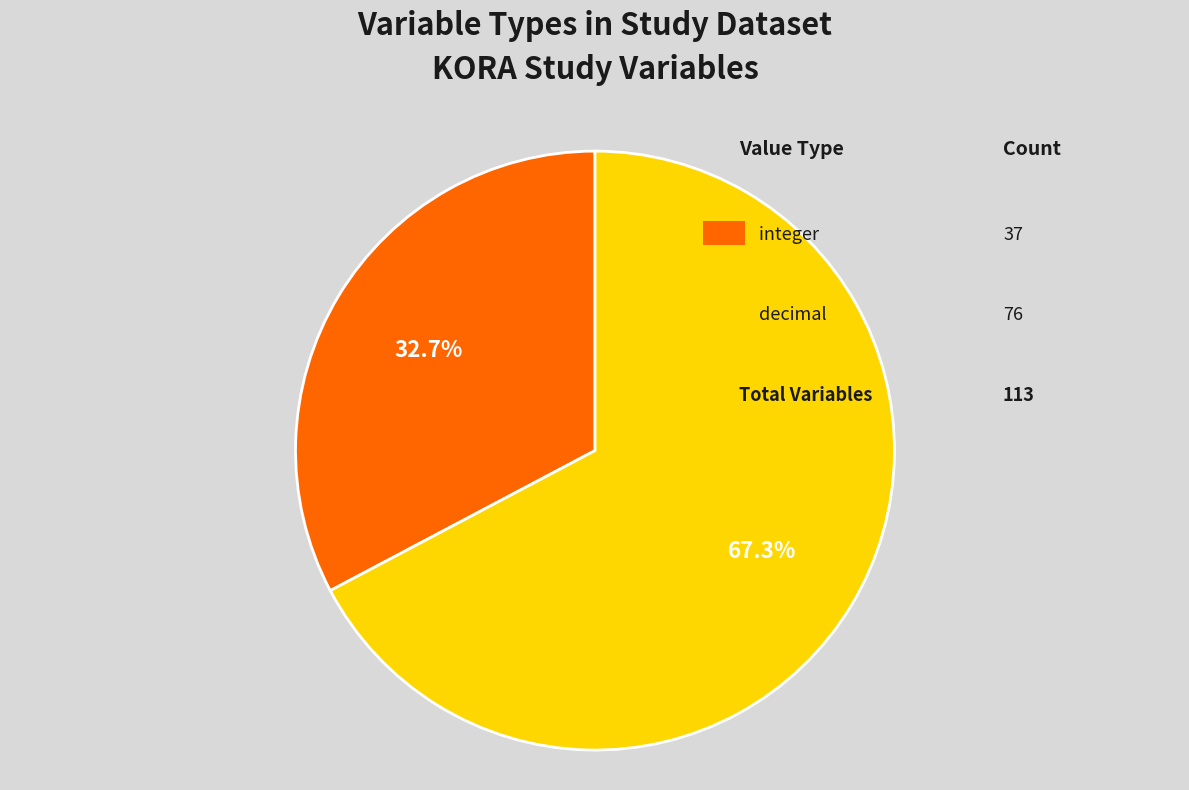

Does any single category account for the majority?

Yes